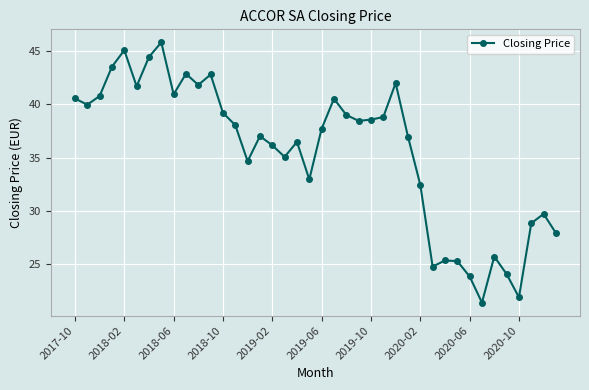

What is the smallest value displayed?

21.4